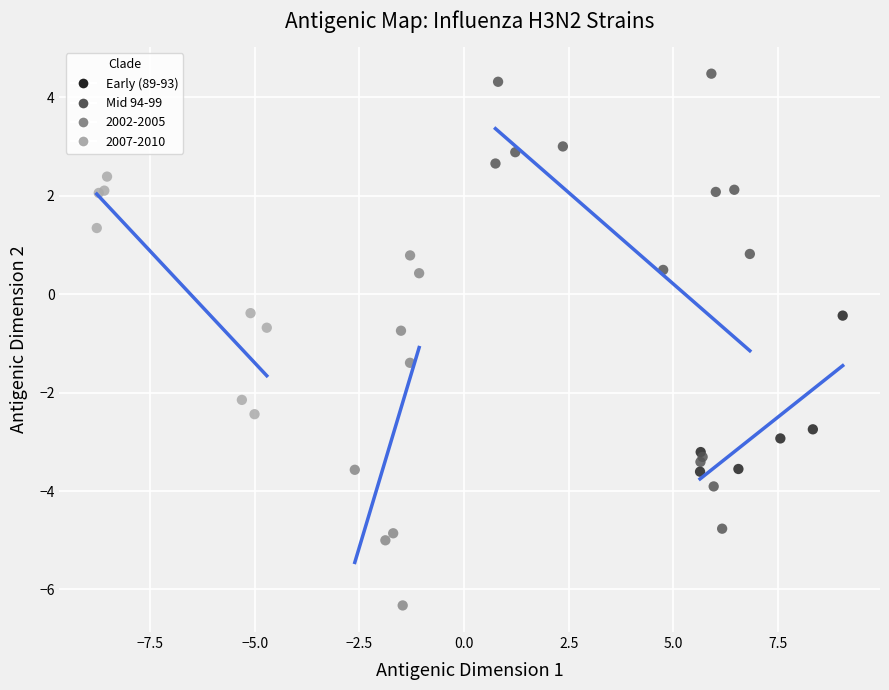

Which series reaches the maximum Y coordinate?

Mid 94-99